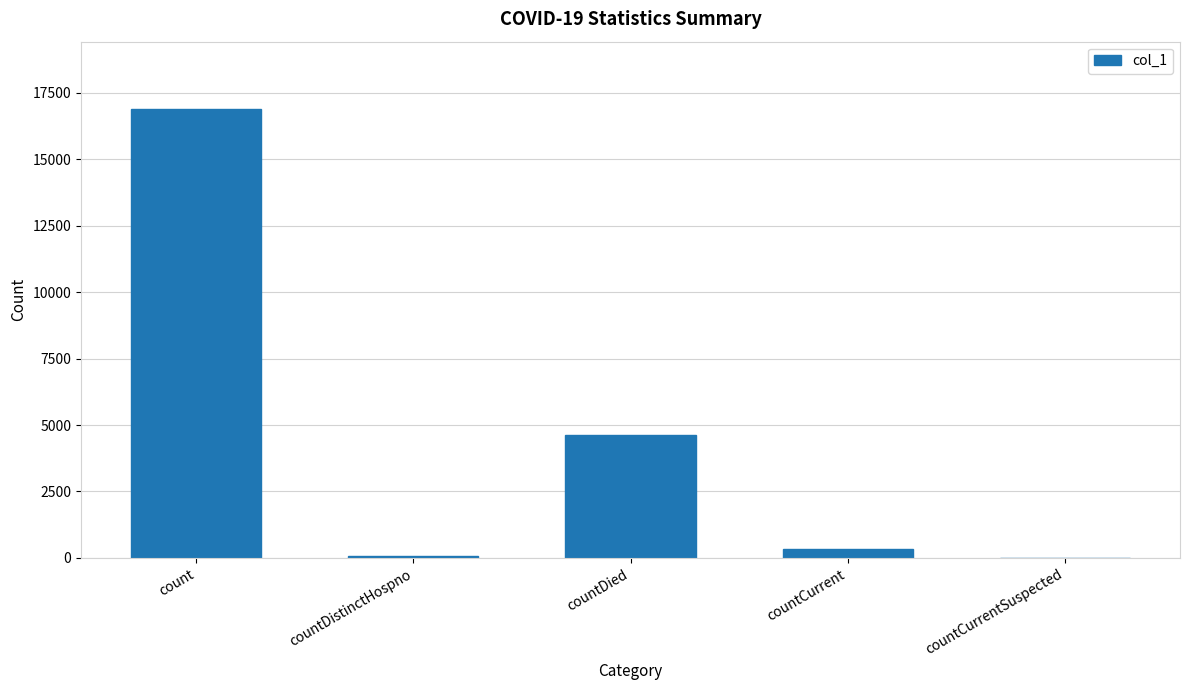

How many distinct data groups are displayed?

1